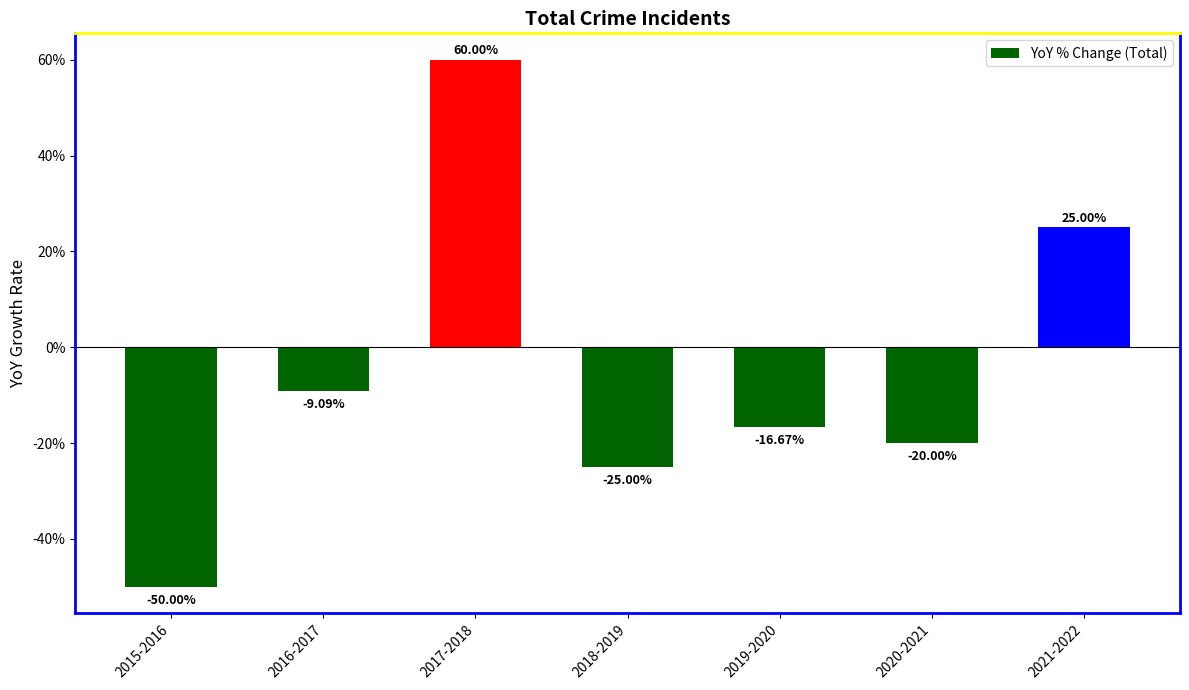

Is it true that the value at 2017-2018 is 86.6?

False